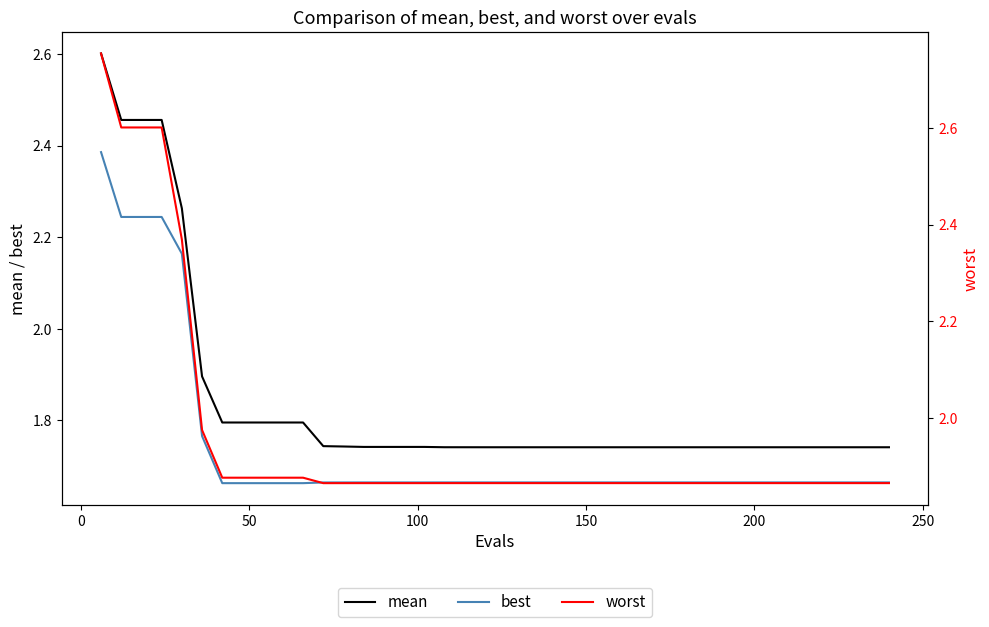

Which series has the largest total across all categories?

worst